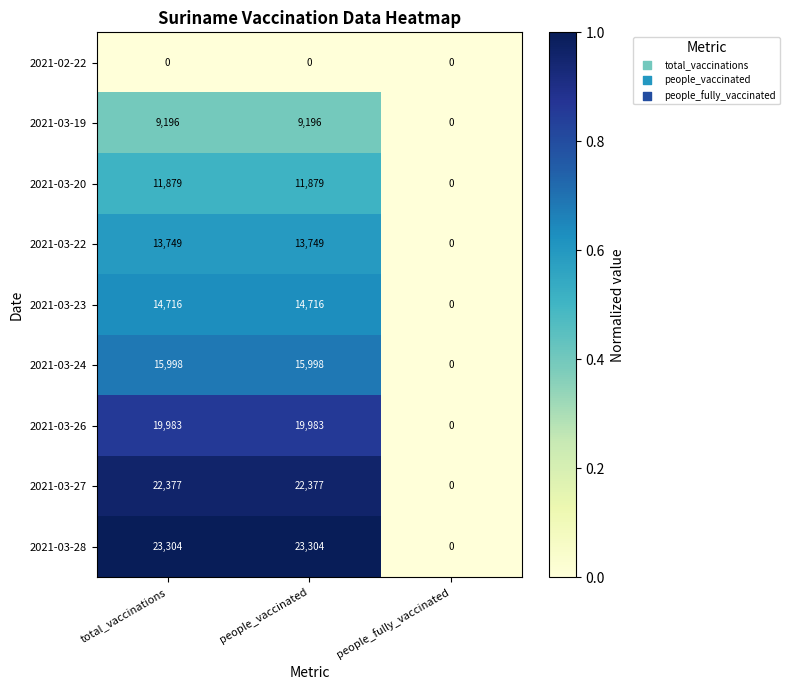

Between people_vaccinated and people_fully_vaccinated, which series saw the biggest shift?

2021-03-28